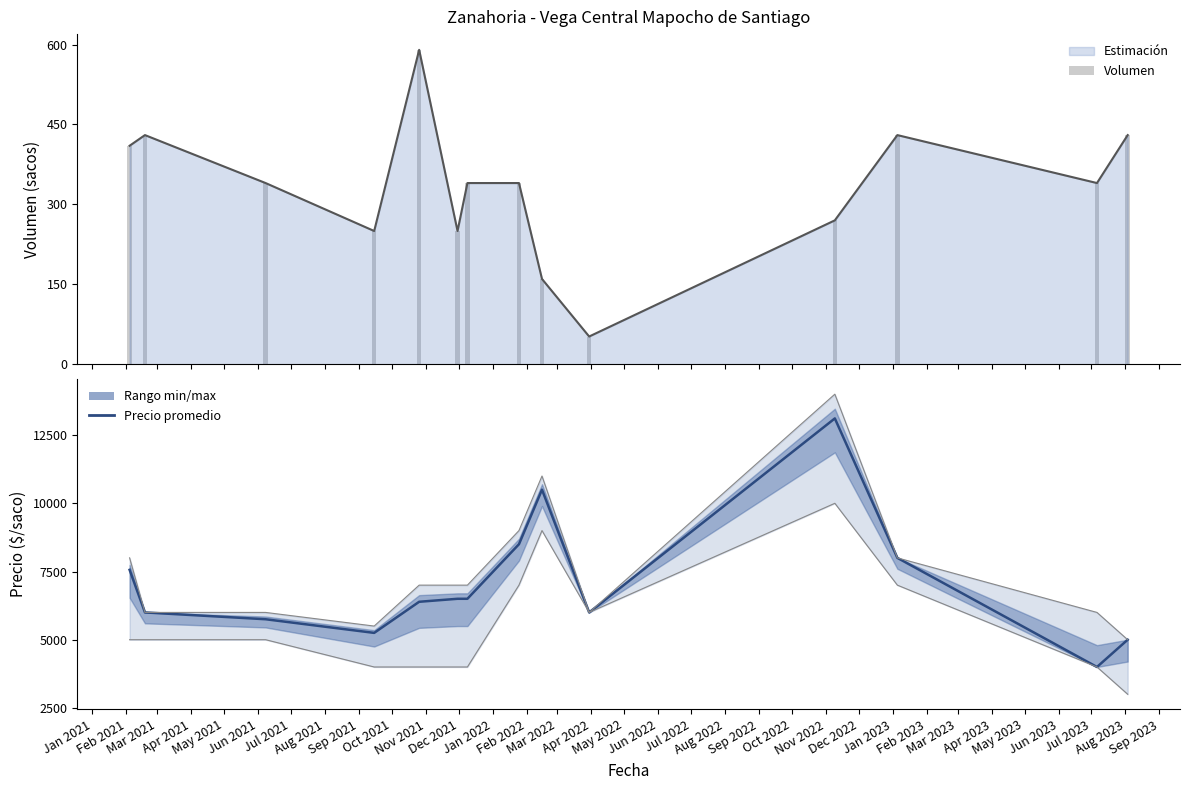

At which label does Volumen first exceed 340?

Feb 2021